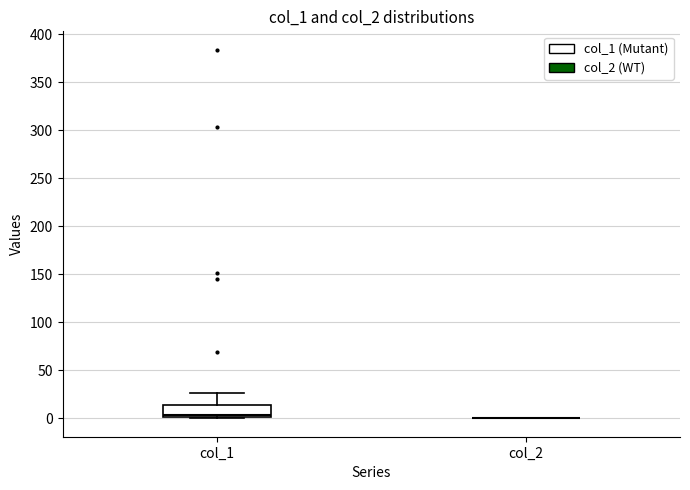

Which box is the tallest, from its lower edge to its upper edge?

col_1